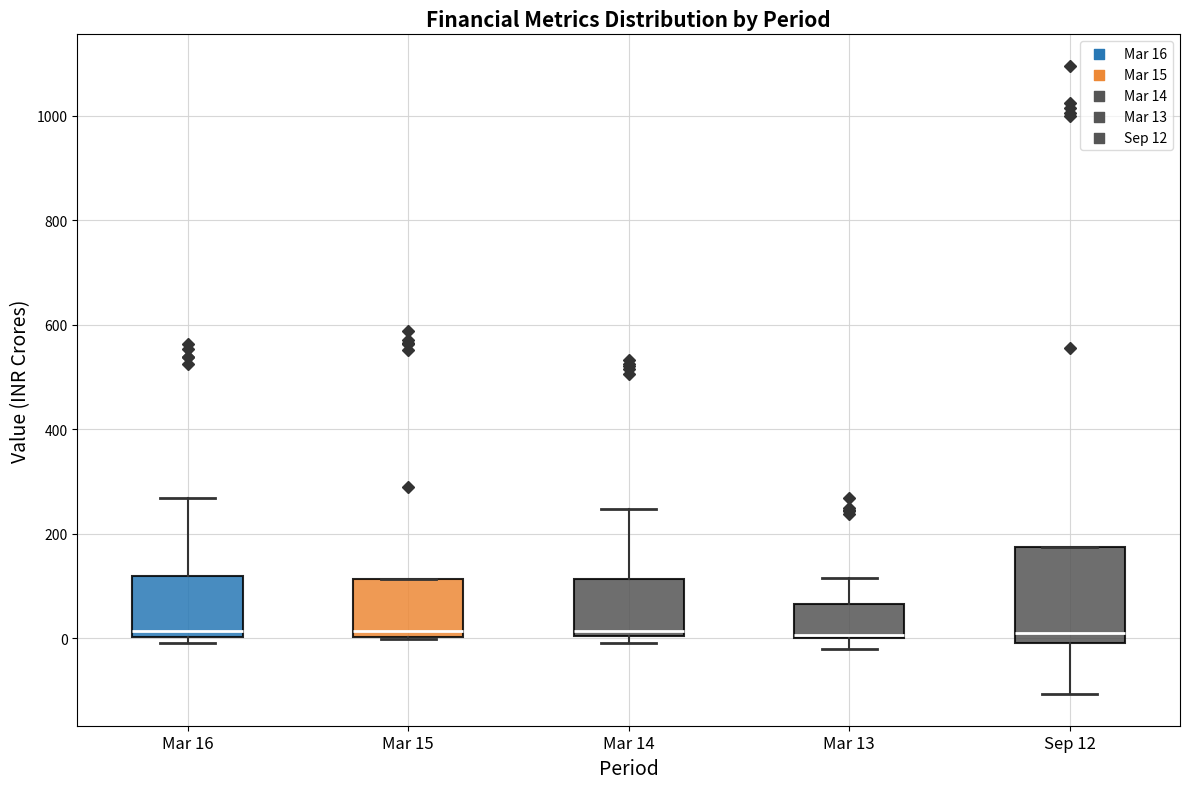

Which box is the tallest, from its lower edge to its upper edge?

Sep 12